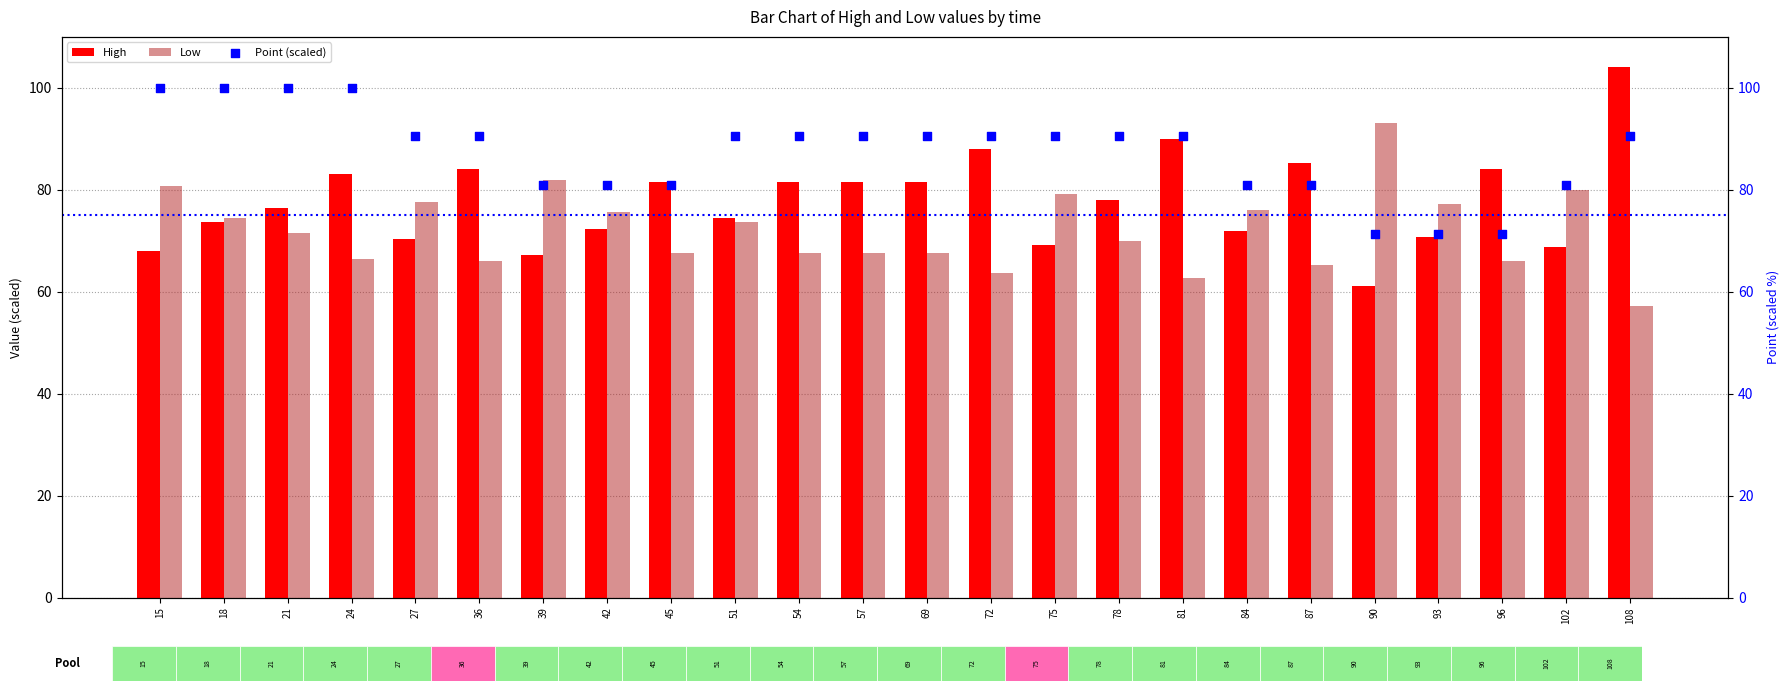

Which series reaches the minimum Y coordinate?

Low